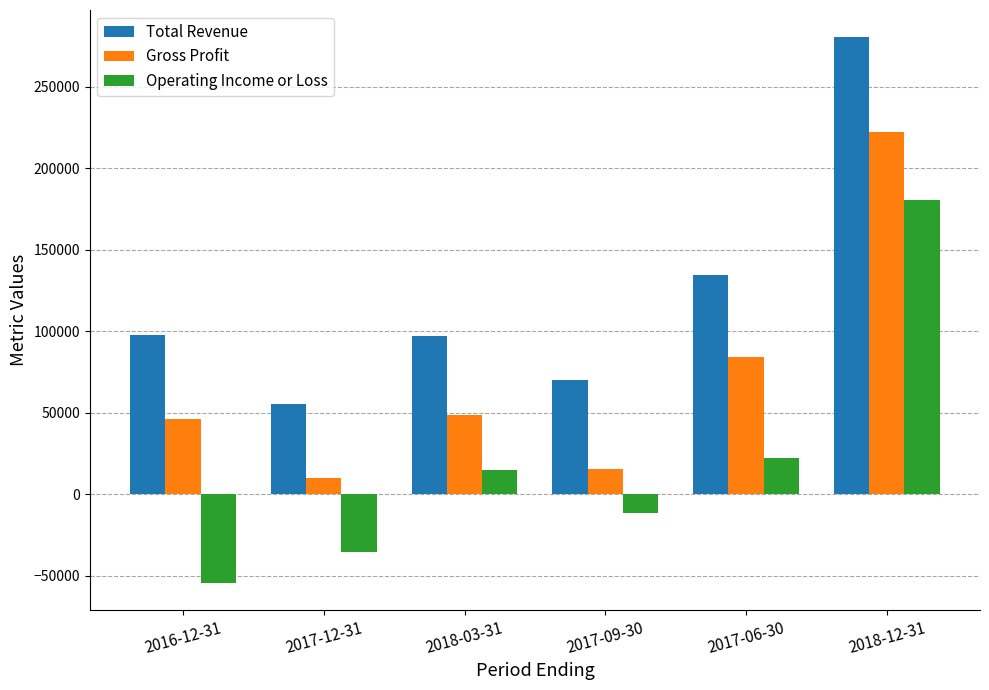

What are all the series names shown in the legend?

Total Revenue, Gross Profit, Operating Income or Loss